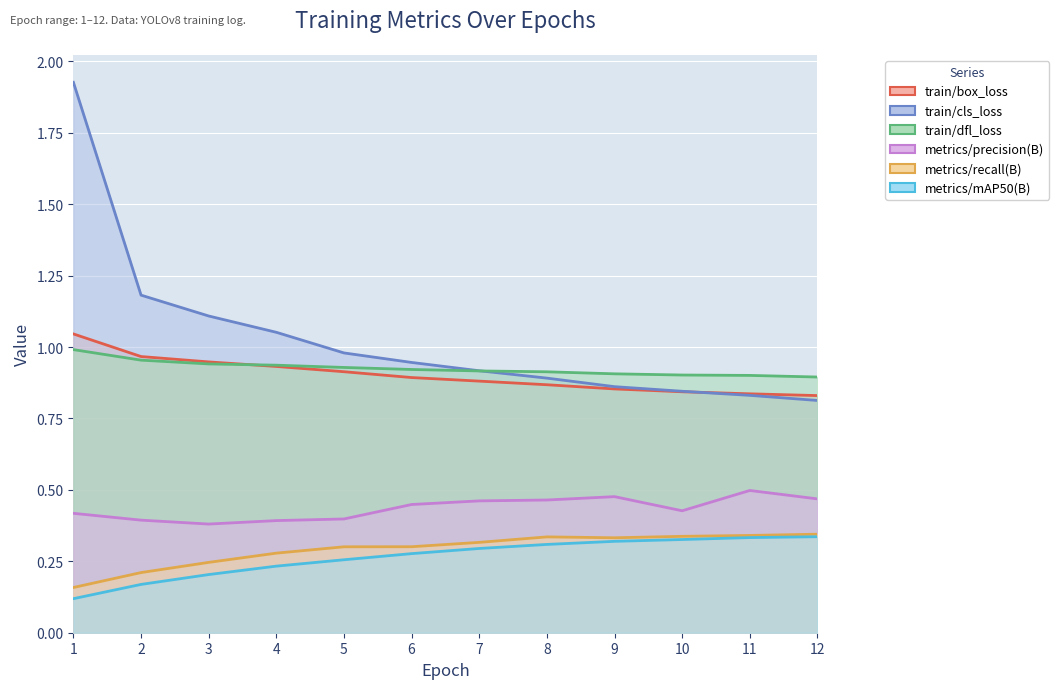

Reading left to right, list all the values displayed in this chart.

train/box_loss: 1=1.0	2=1.0	3=0.9	4=0.9	5=0.9	6=0.9	7=0.9	8=0.9	9=0.9	10=0.8	11=0.8	12=0.8
train/cls_loss: 1=1.9	2=1.2	3=1.1	4=1.1	5=1.0	6=0.9	7=0.9	8=0.9	9=0.9	10=0.8	11=0.8	12=0.8
train/dfl_loss: 1=1.0	2=1.0	3=0.9	4=0.9	5=0.9	6=0.9	7=0.9	8=0.9	9=0.9	10=0.9	11=0.9	12=0.9
metrics/precision(B): 1=0.4	2=0.4	3=0.4	4=0.4	5=0.4	6=0.4	7=0.5	8=0.5	9=0.5	10=0.4	11=0.5	12=0.5
metrics/recall(B): 1=0.2	2=0.2	3=0.2	4=0.3	5=0.3	6=0.3	7=0.3	8=0.3	9=0.3	10=0.3	11=0.3	12=0.3
metrics/mAP50(B): 1=0.1	2=0.2	3=0.2	4=0.2	5=0.3	6=0.3	7=0.3	8=0.3	9=0.3	10=0.3	11=0.3	12=0.3